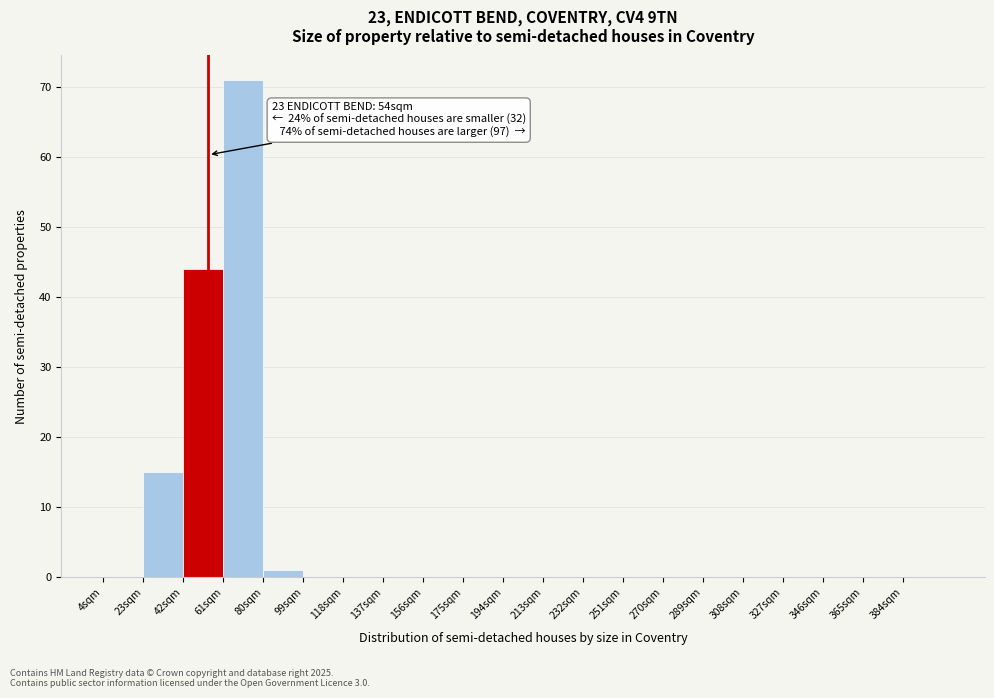

Which range on the x-axis has the tallest bar?

61 to 80